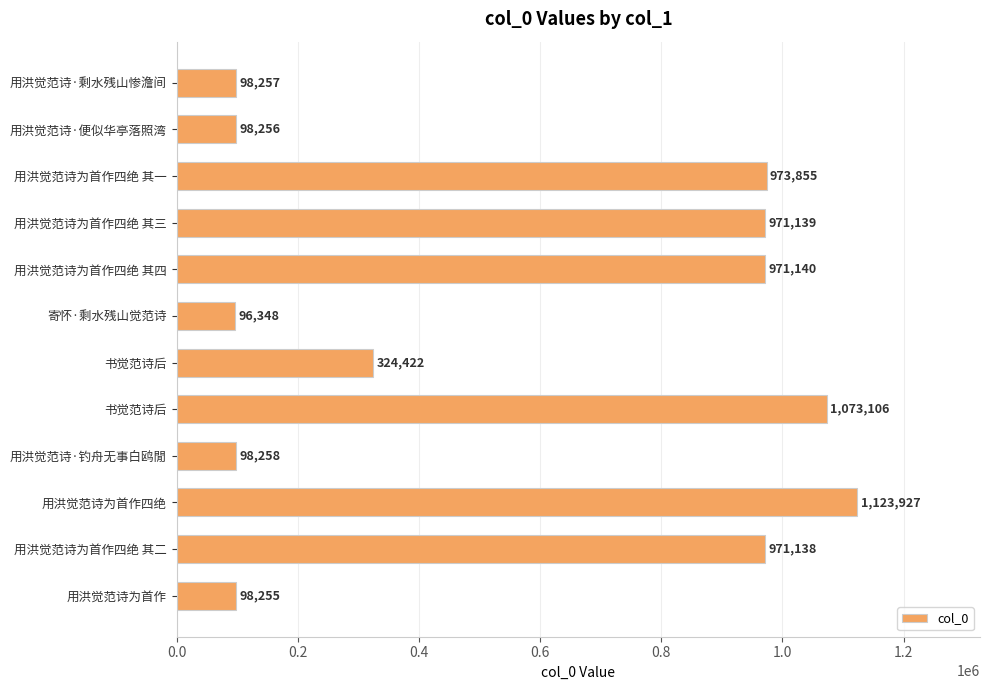

How many series are shown in this chart?

1